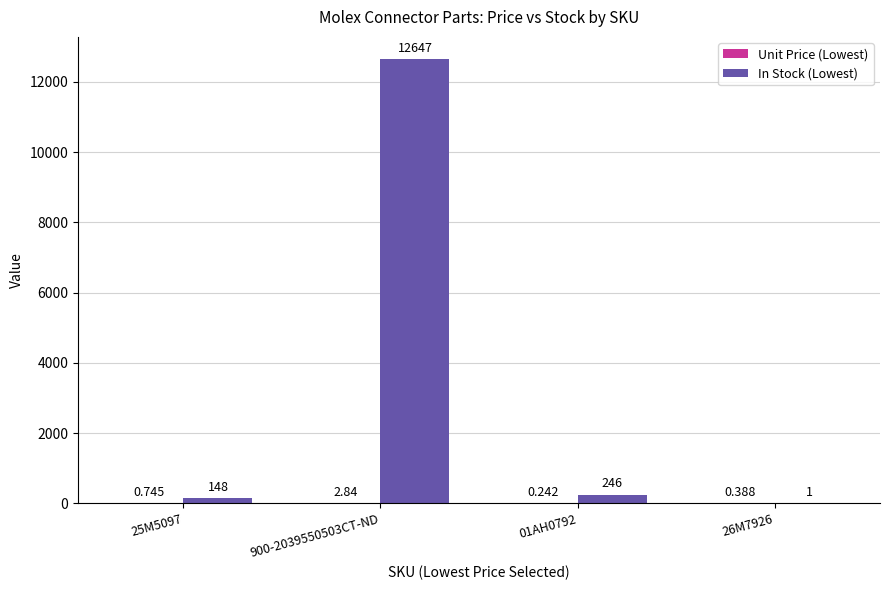

Which series has the largest total across all categories?

In Stock (Lowest)